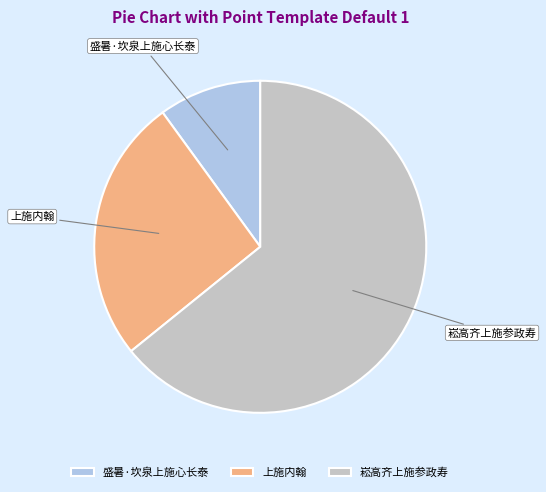

What is the smallest slice in the pie chart?

盛暑·坎泉上施心长泰